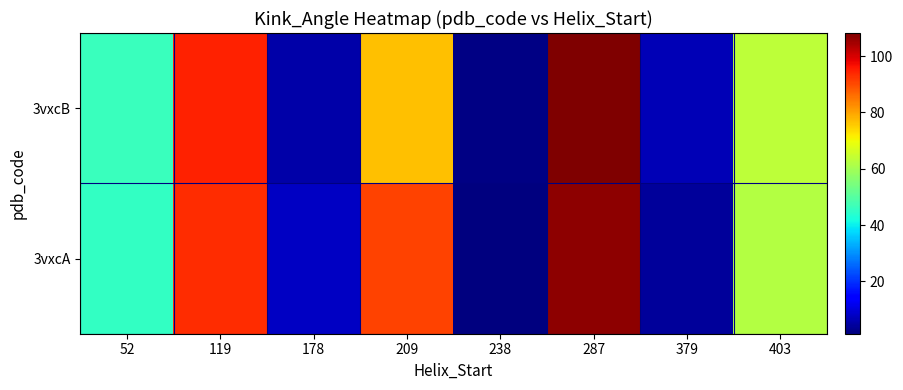

At how many categories does at least one series exceed 70?

3